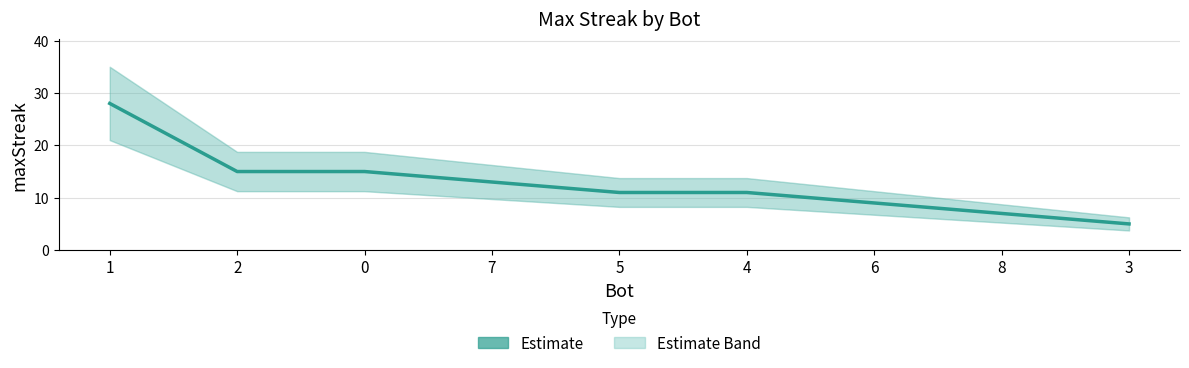

How many values are below 11?

3